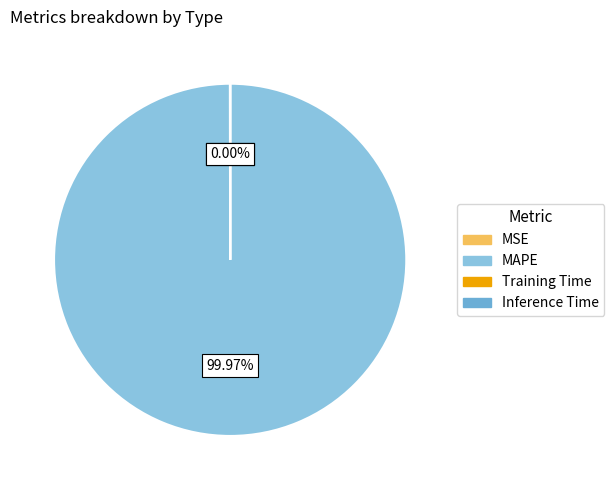

Which category has the biggest portion of the pie?

MAPE